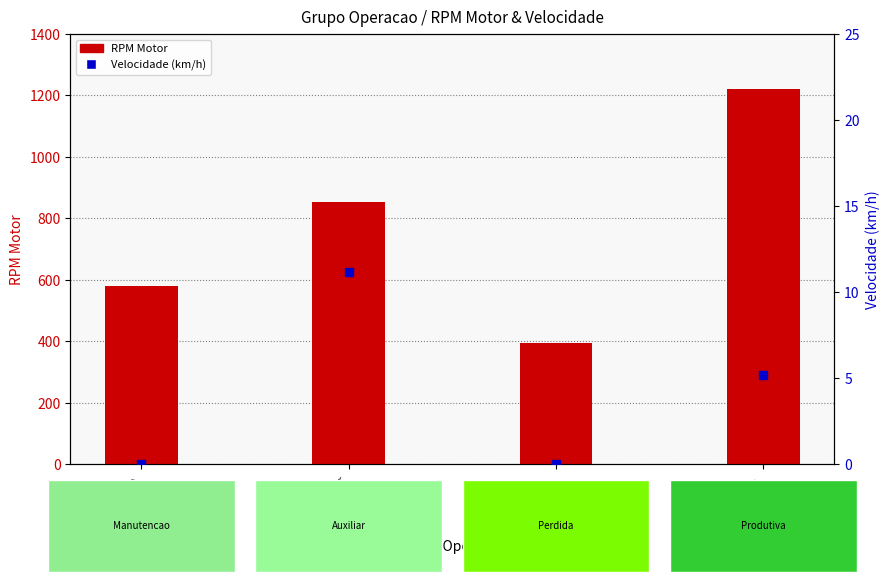

Which series reaches the minimum Y coordinate?

Velocidade